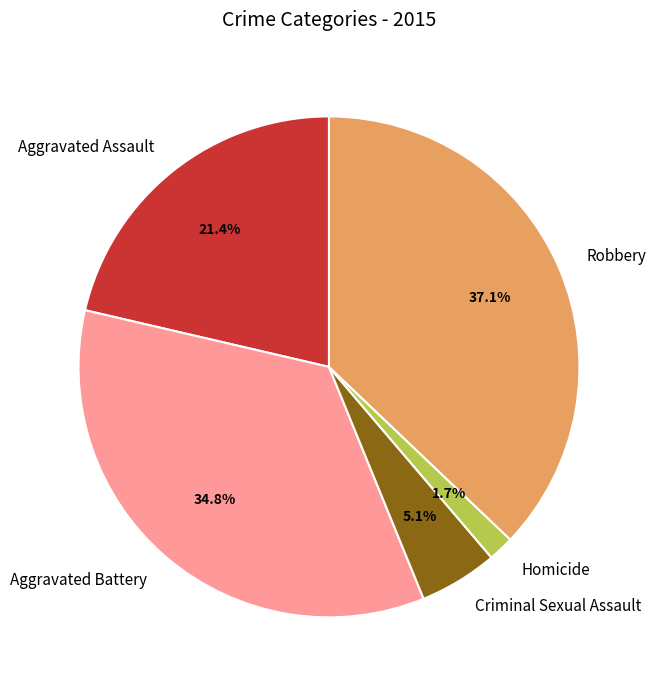

Does Criminal Sexual Assault account for over 50% of the chart?

No